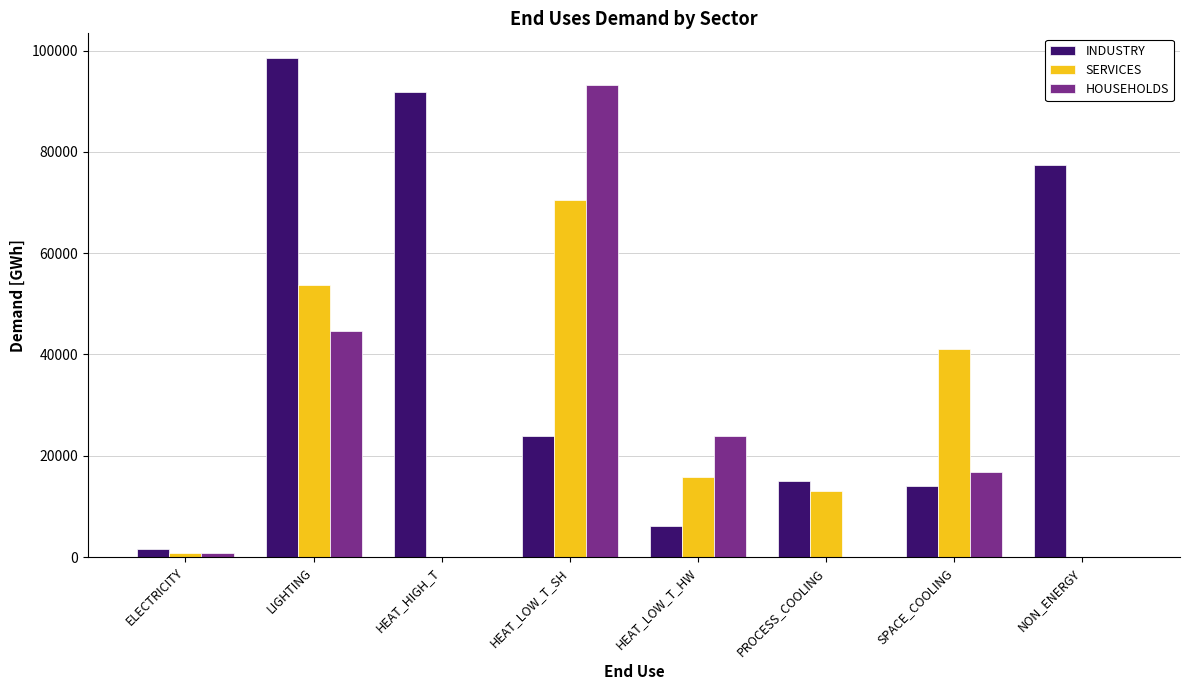

What is the difference between the INDUSTRY values at NON_ENERGY and SPACE_COOLING?

63351.1